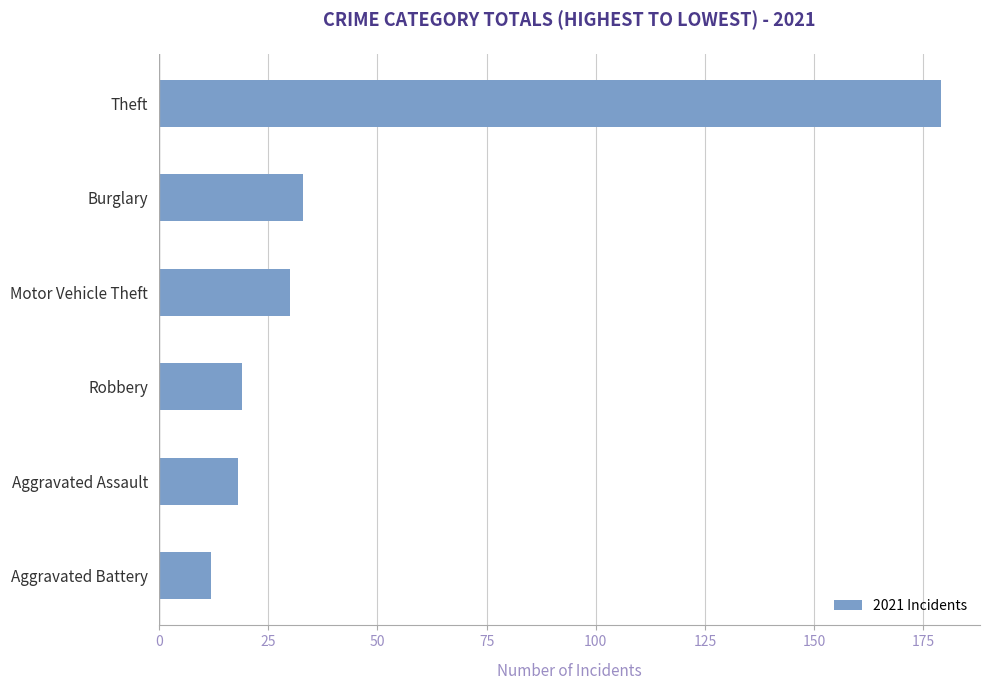

Is it true that the value at Theft is 179?

True